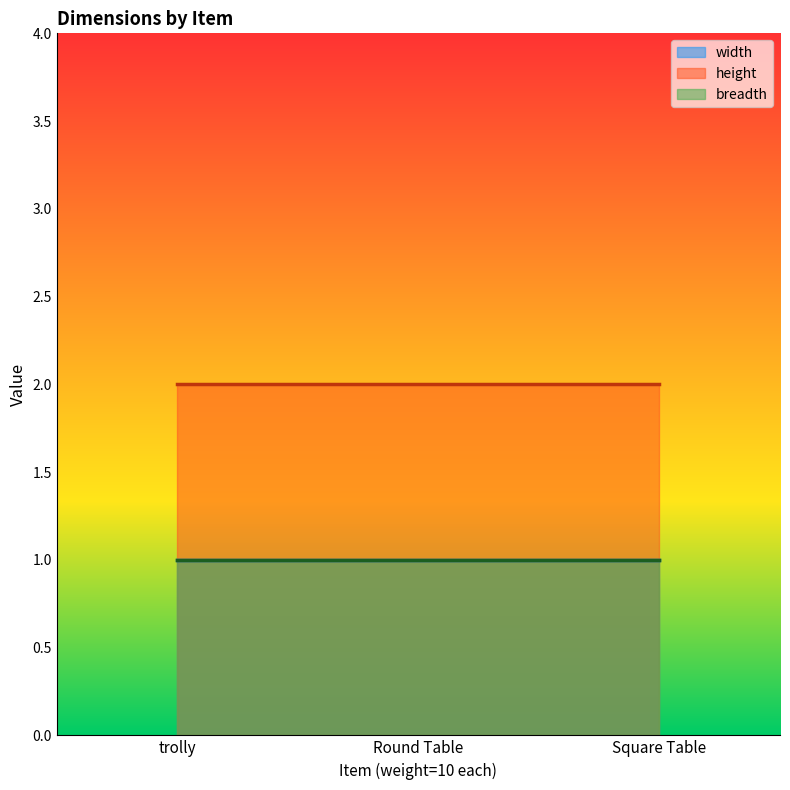

List the series in order of their peak value, highest first.

height, width, breadth